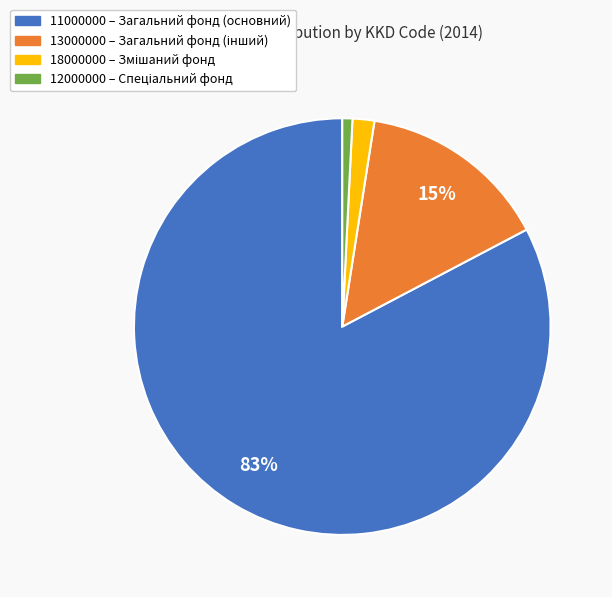

To the nearest percent, what is the difference between the 12000000 and 13000000 slice percentages?

14%